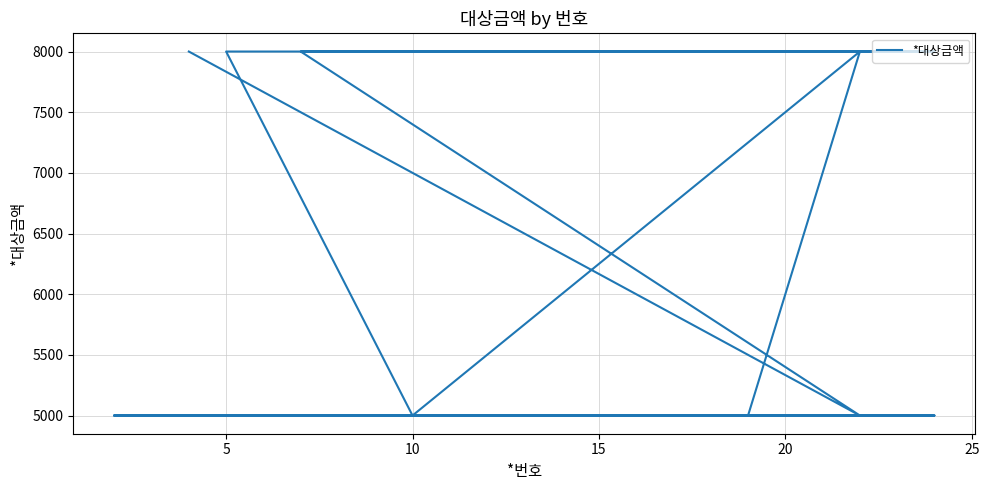

What is the sum of all values?

135000